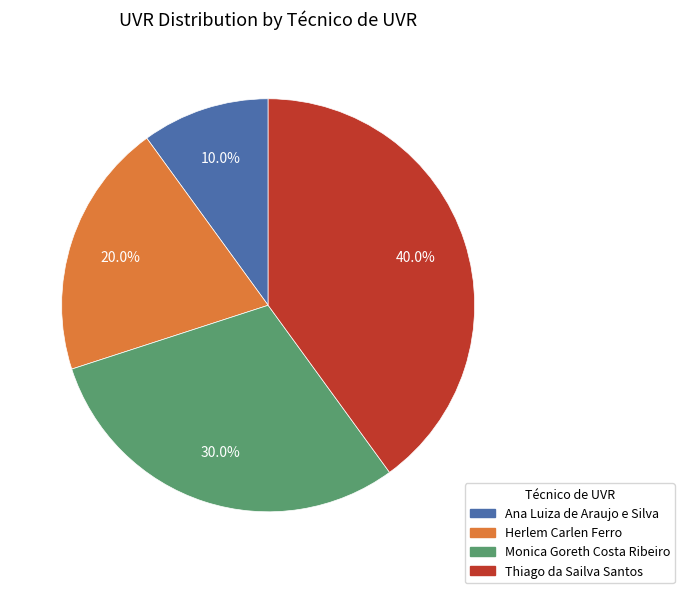

Does Herlem Carlen Ferro represent more than half of the total?

No